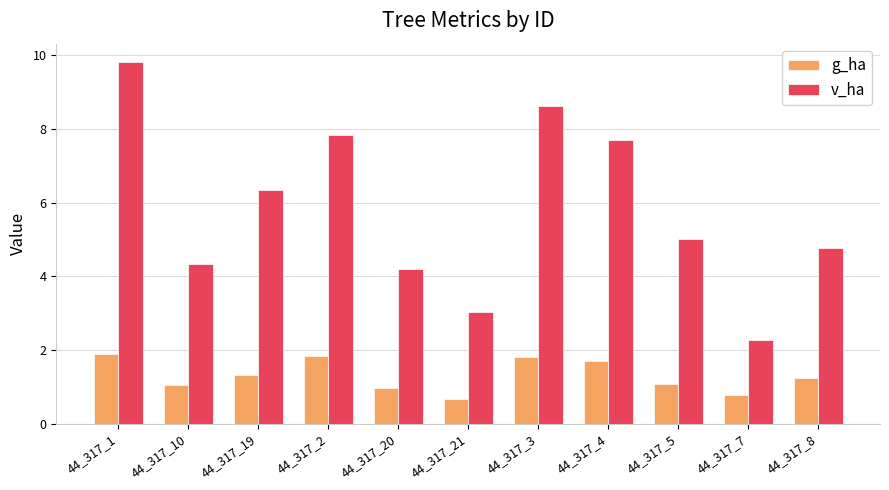

What is the minimum value for v_ha?

2.3